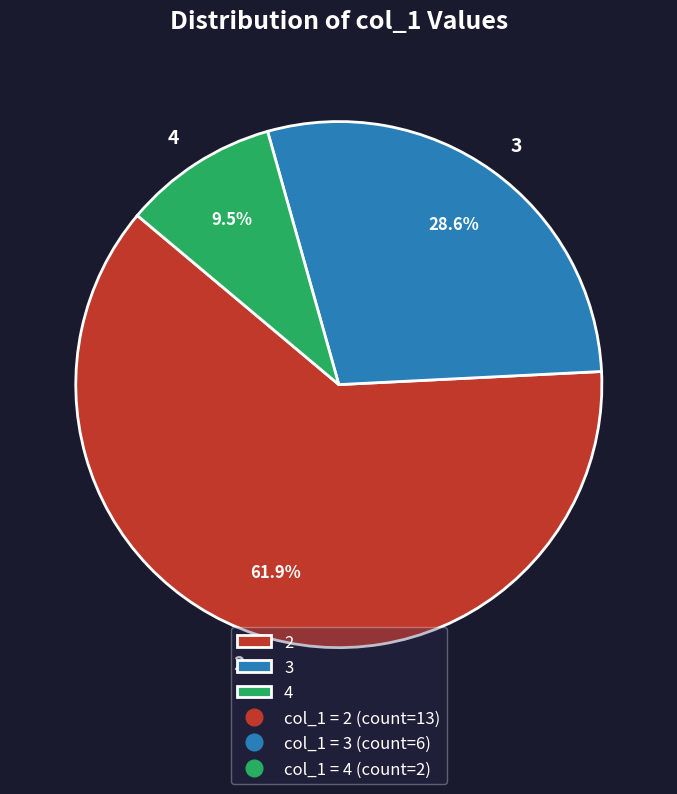

What is the smallest slice in the pie chart?

4